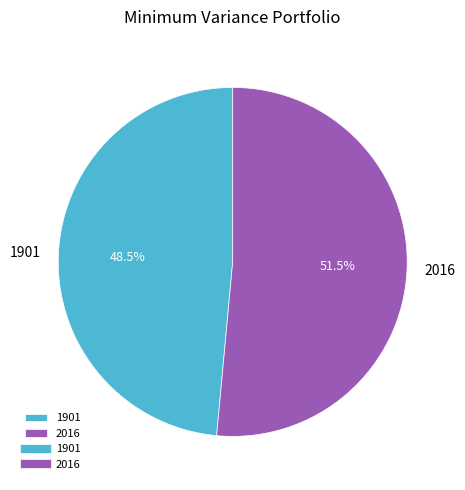

Rank the categories by value from lowest to highest.

1901, 2016